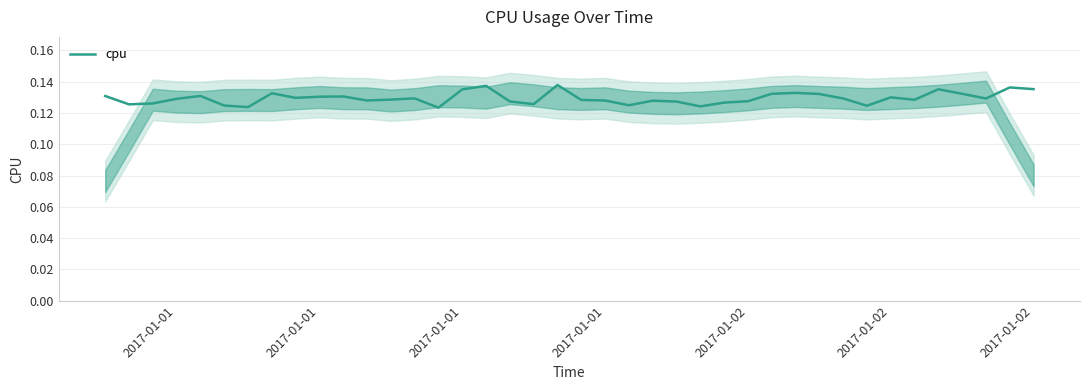

True or false: the data shows 0.1 at 2017-01-02.

False